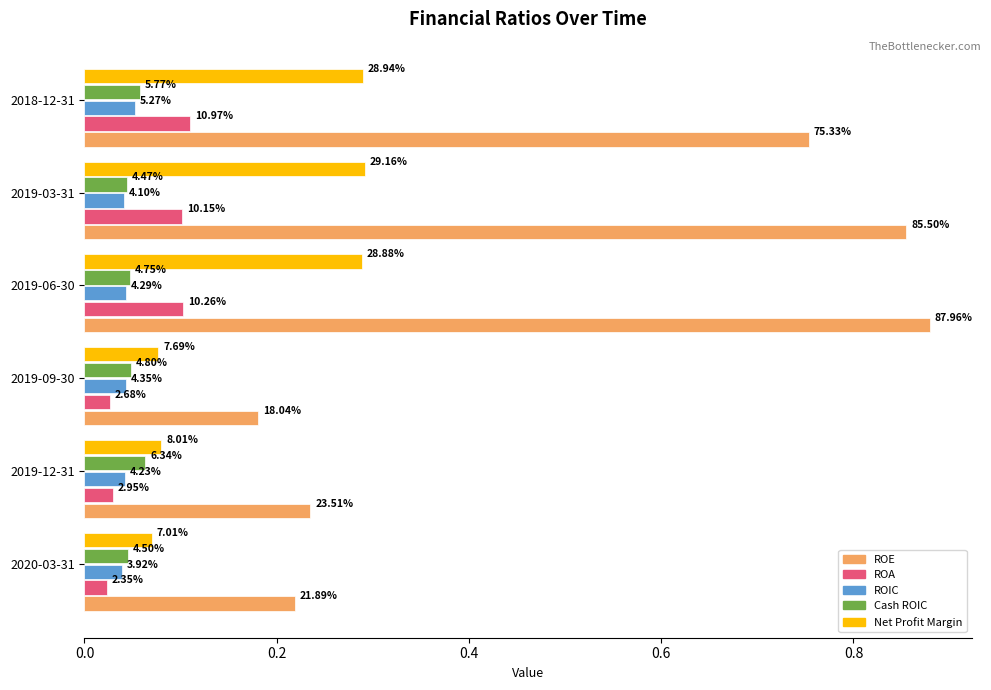

What are all the series names shown in the legend?

ROE, ROA, ROIC, Cash ROIC, Net Profit Margin